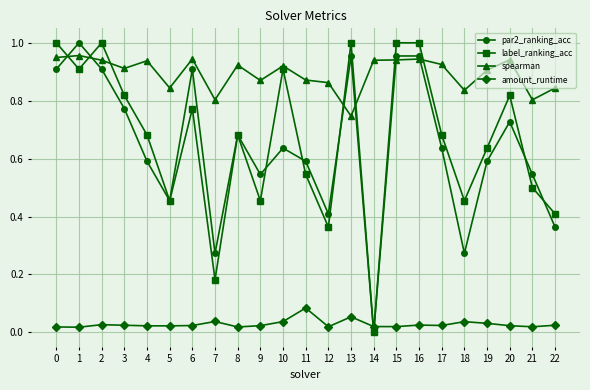

Between 9 and 17, which series saw the biggest shift?

label_ranking_acc